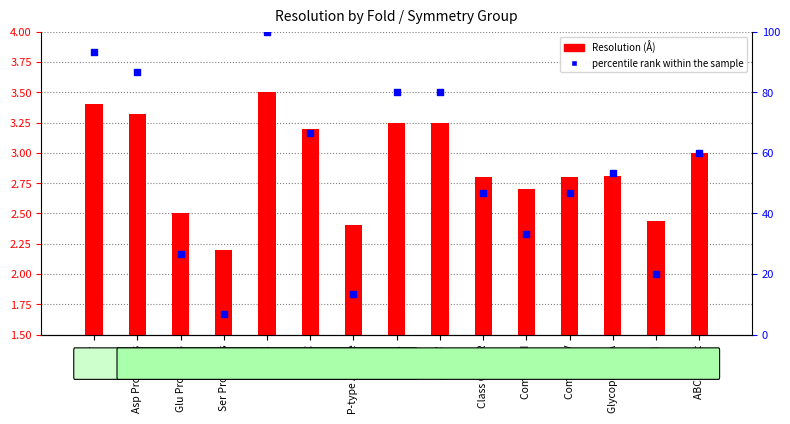

What are all the series names shown in the legend?

Resolution, percentile rank within the sample